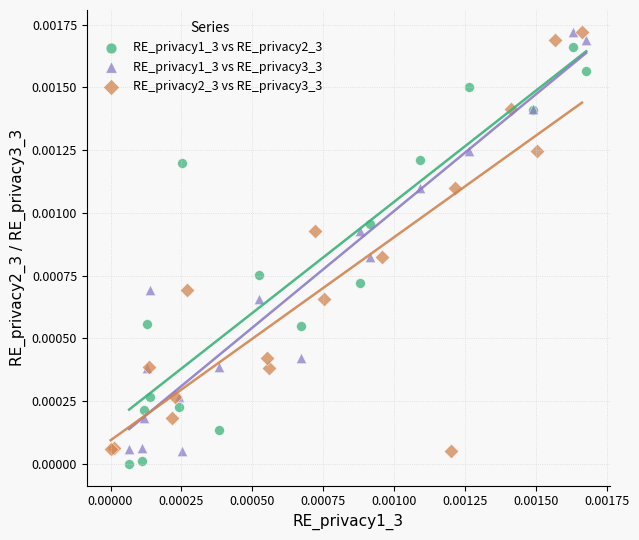

Which series reaches the minimum Y coordinate?

RE_privacy1_3 vs RE_privacy2_3